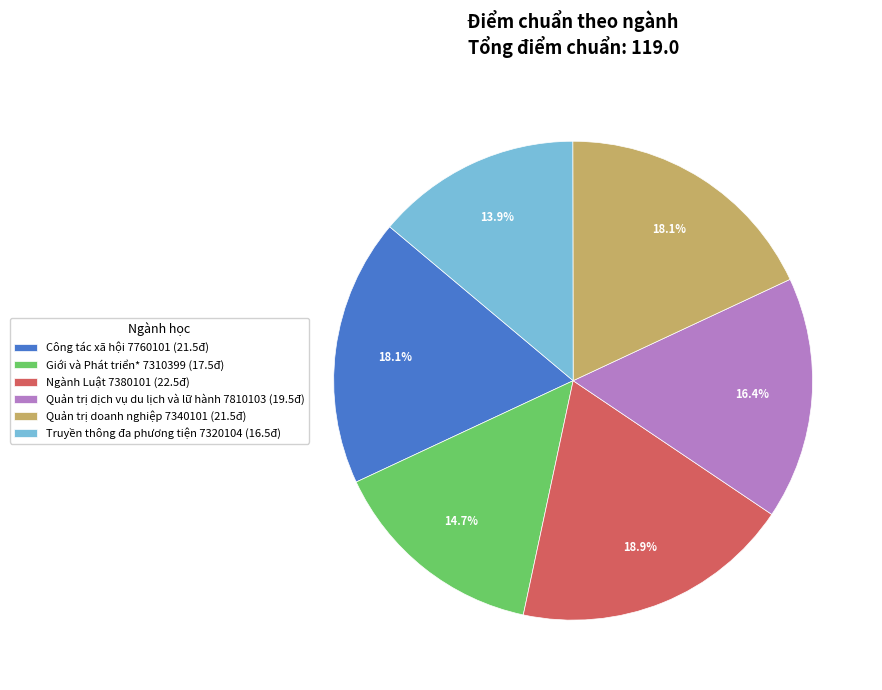

To the nearest percent, what is the average slice percentage?

17%